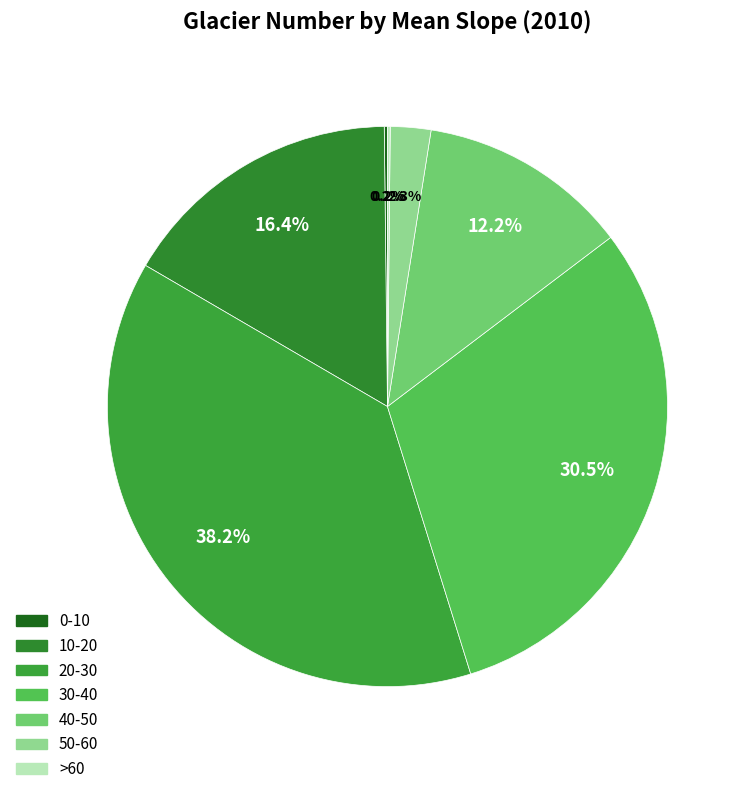

Between 30-40 and >60, which is larger?

30-40